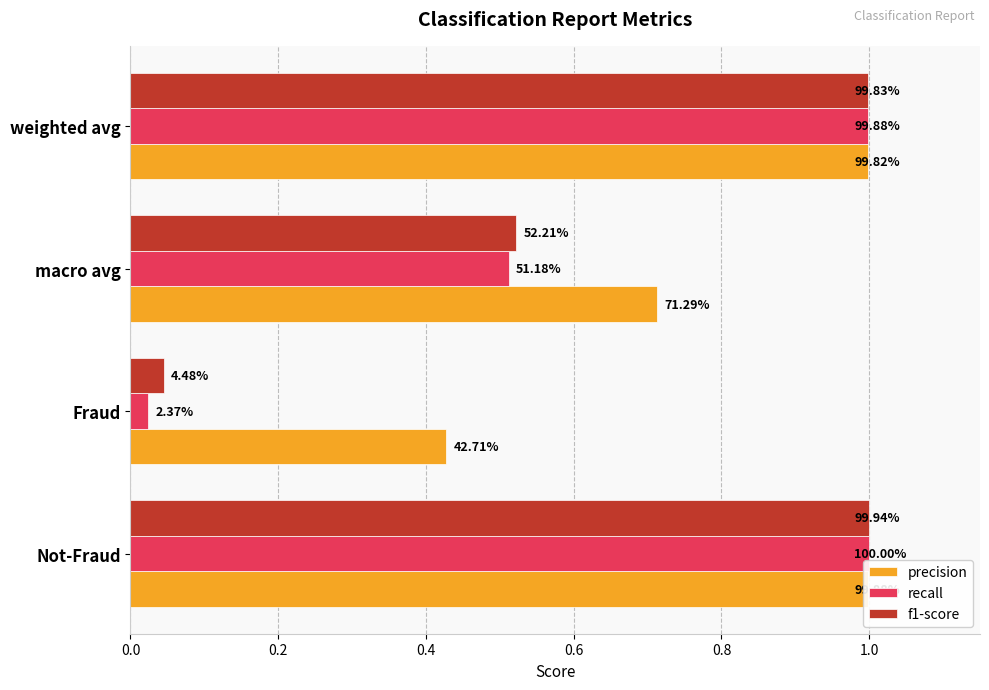

What is the value of the f1-score bar at the 3rd from the left?

0.5